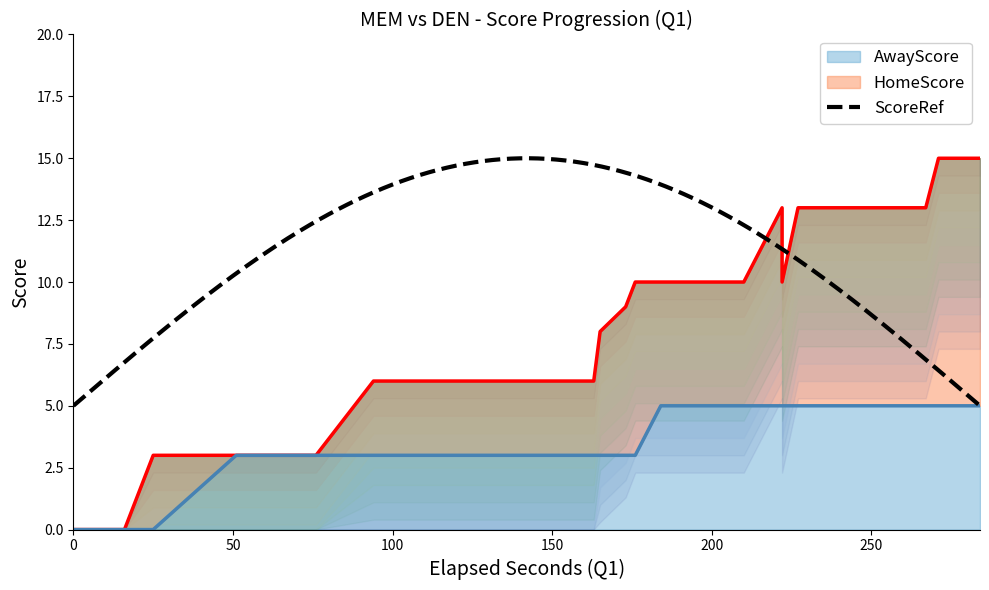

Which series has the largest range (max minus min)?

HomeScore